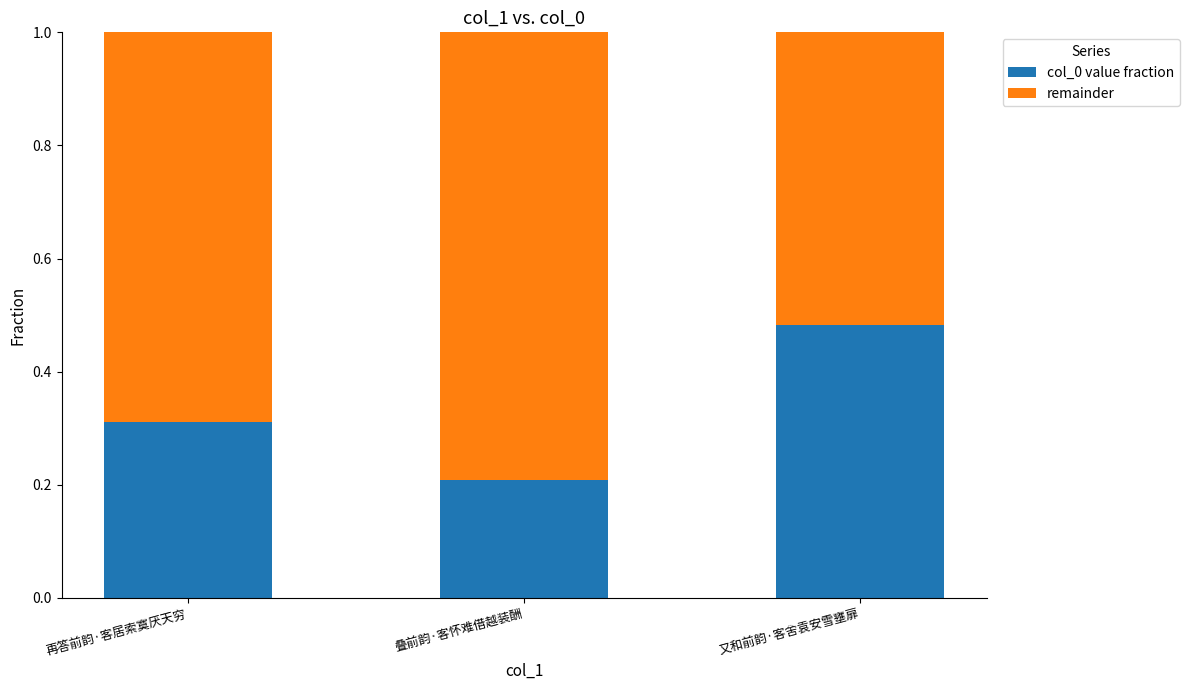

How many bars are there in total?

3